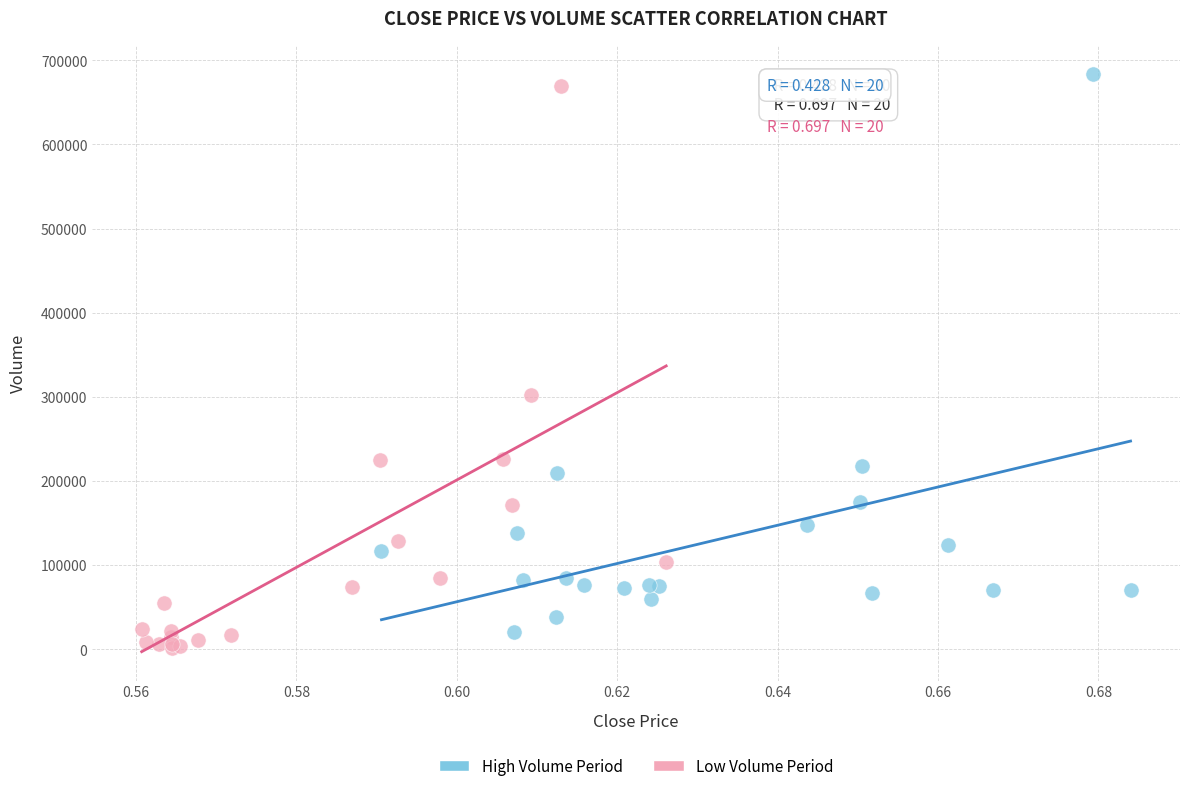

Which series contains the lowest Y value?

Low Volume Period